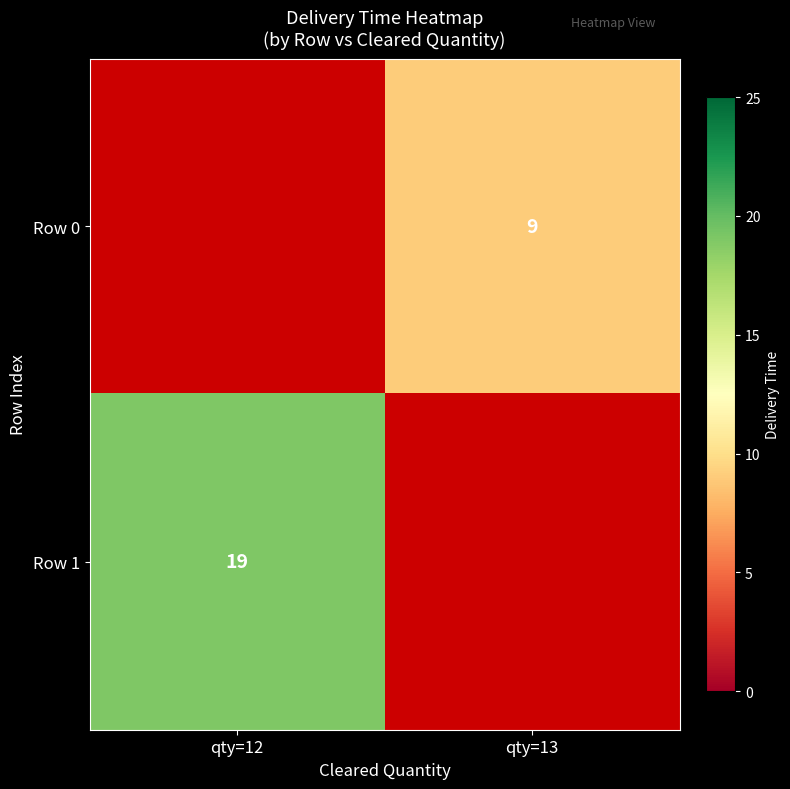

Is it true that Row 0 equals 14 at qty=13?

False